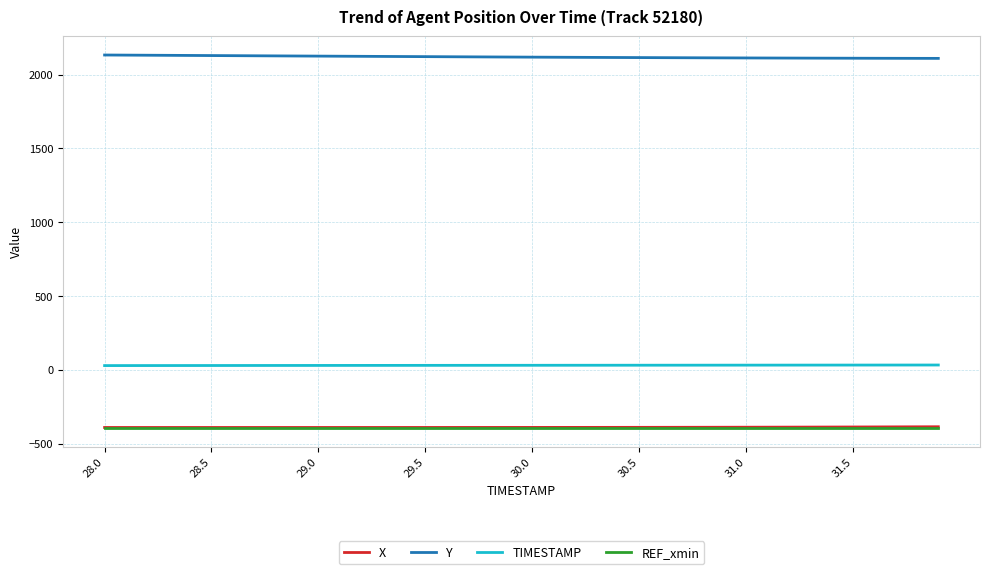

What is the maximum value shown in the chart?

2132.2